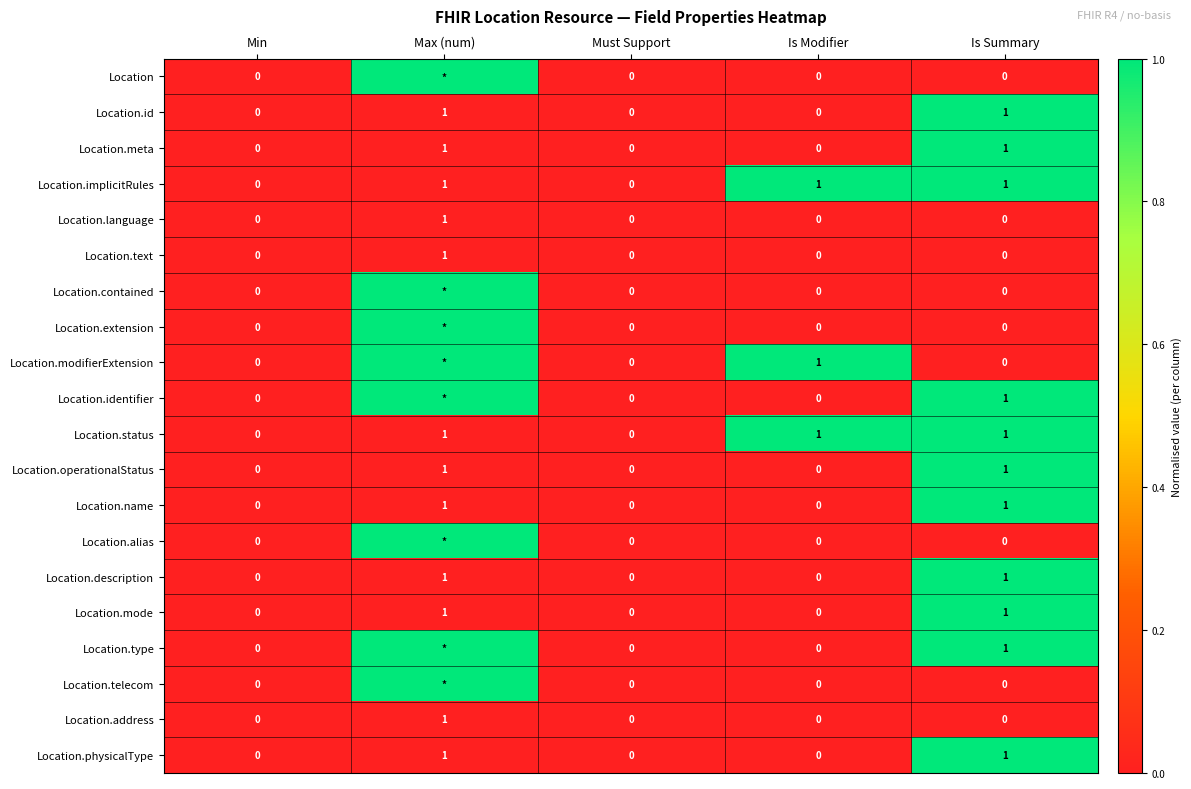

Which label corresponds to the smallest value in the chart?

Min